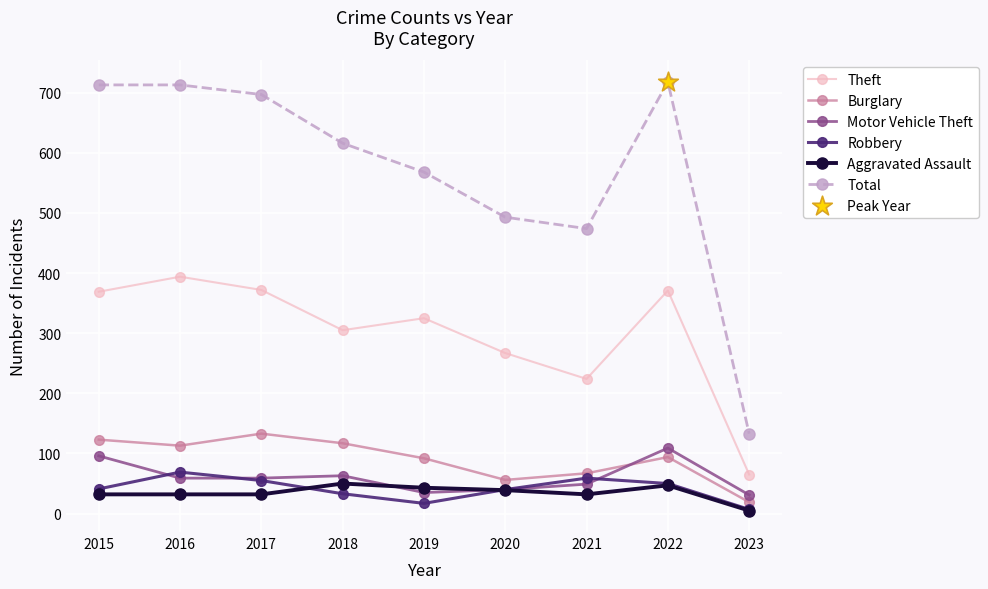

Which series has the widest spread of values?

Total